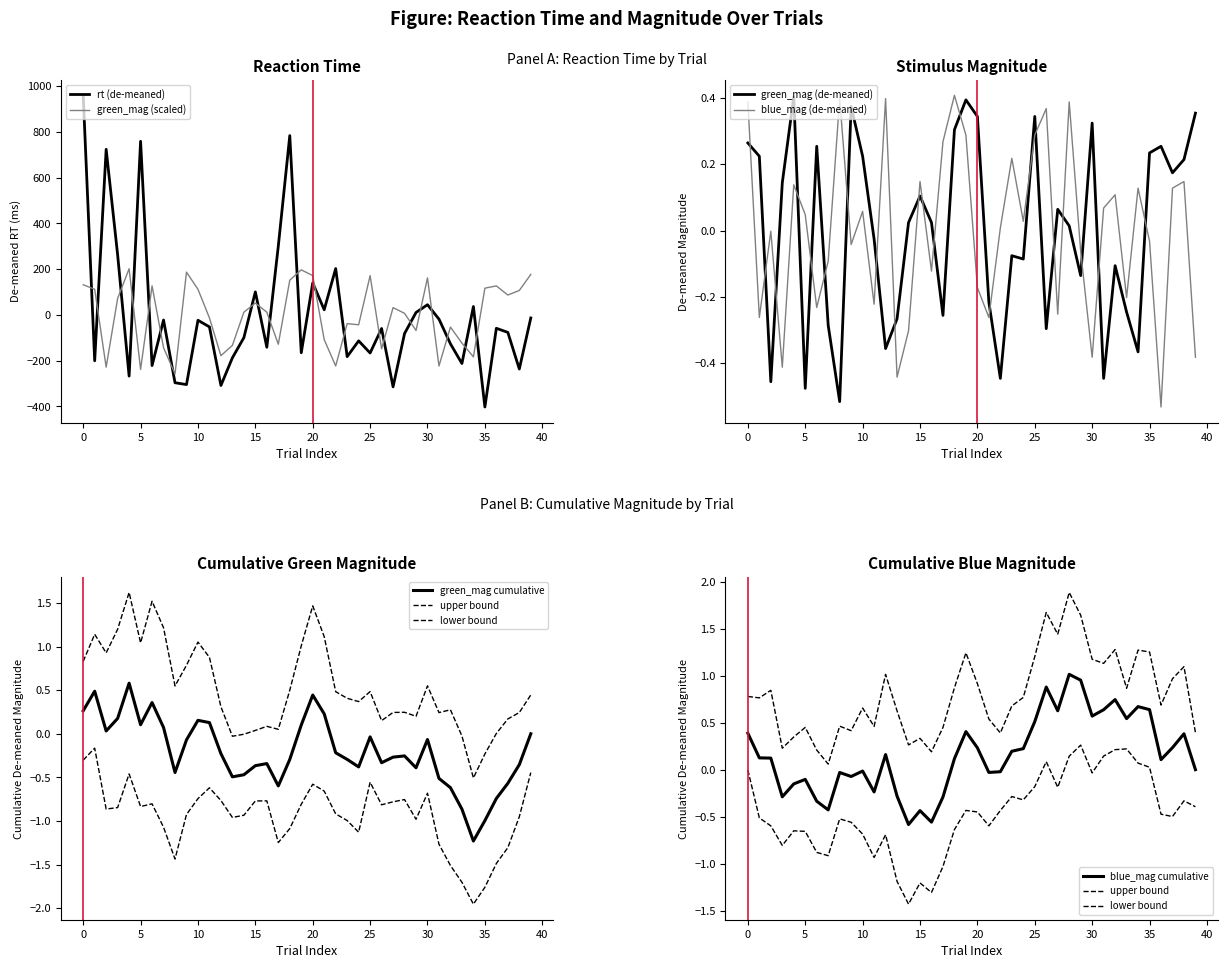

What is the lowest value of the blue_mag series?

-0.5